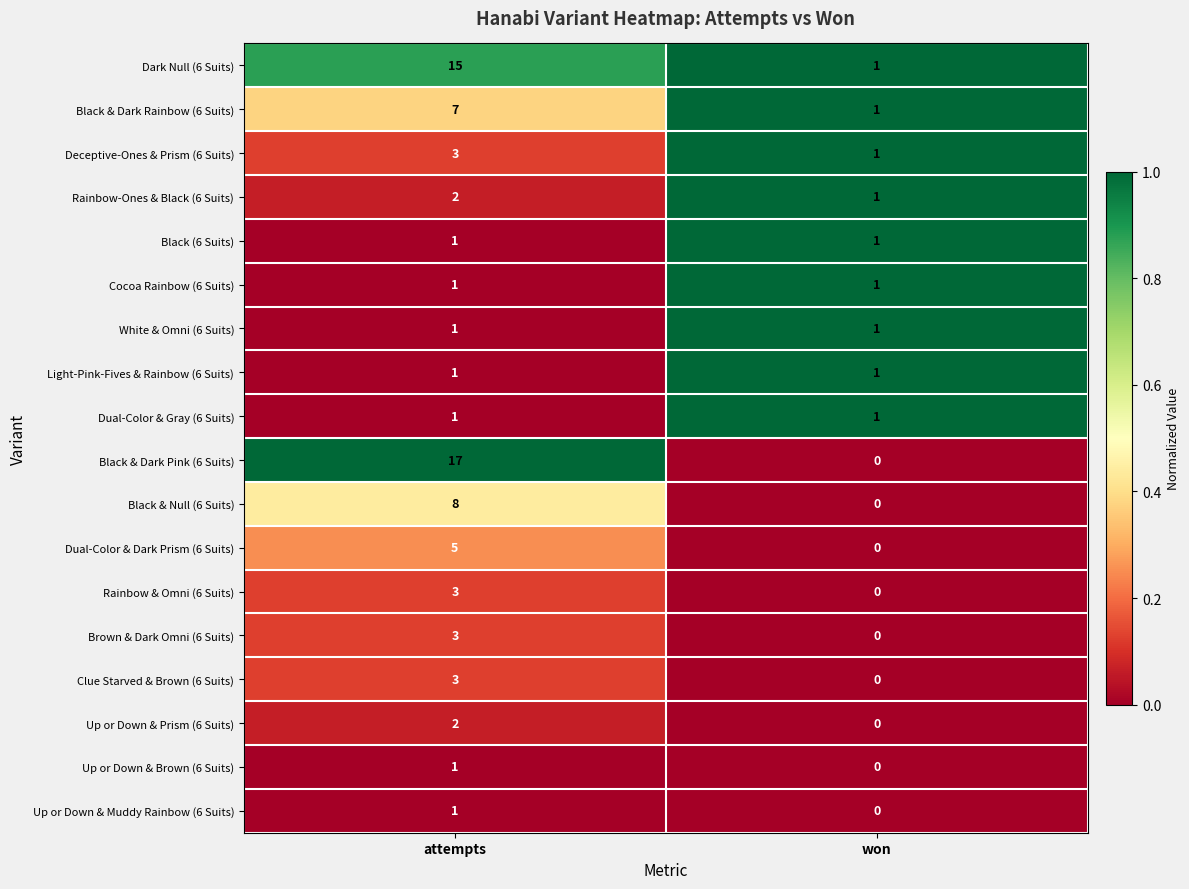

Which label corresponds to the largest value in the chart?

attempts